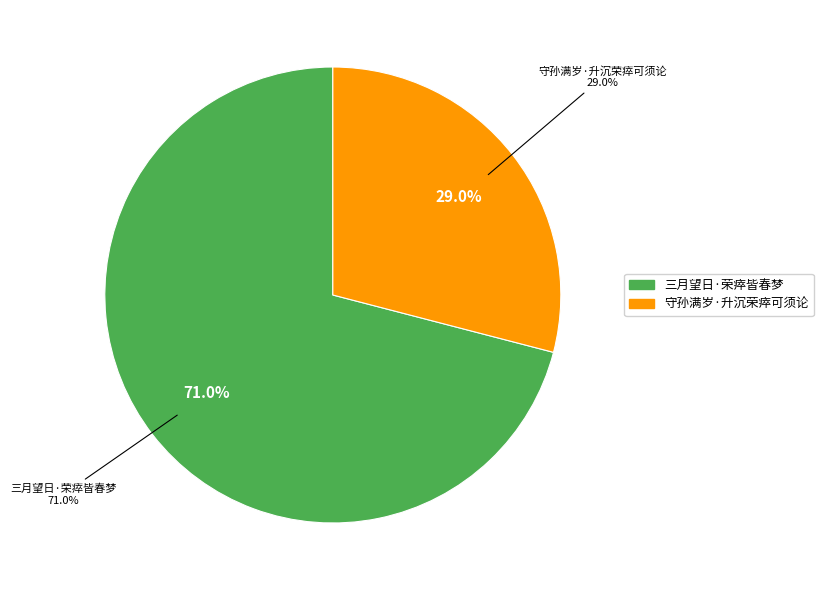

To the nearest percent, what is the combined percentage of 守孙满岁·升沉荣瘁可须论 and 三月望日·荣瘁皆春梦?

100%